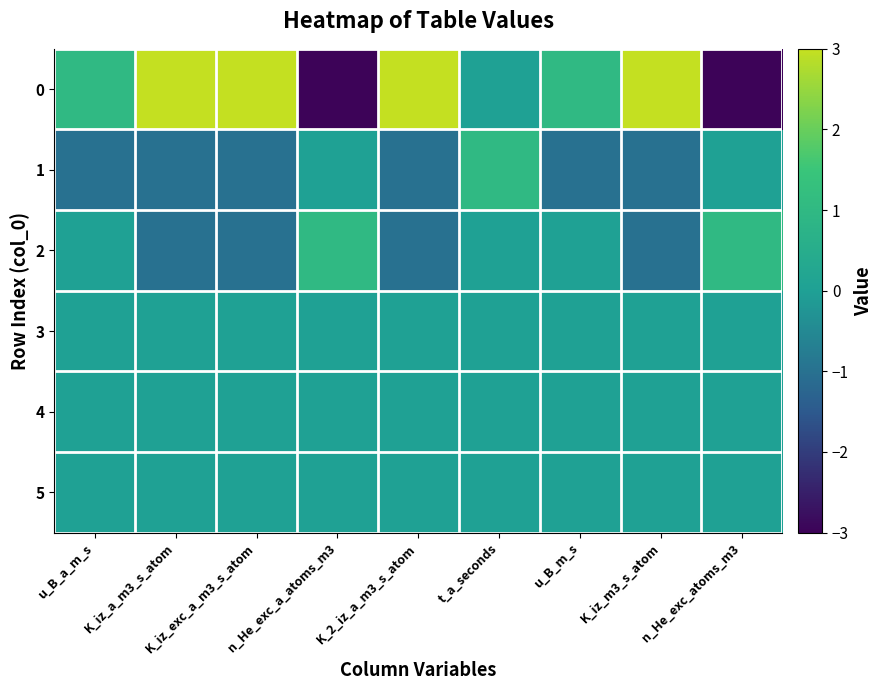

What is the smallest value displayed?

-3